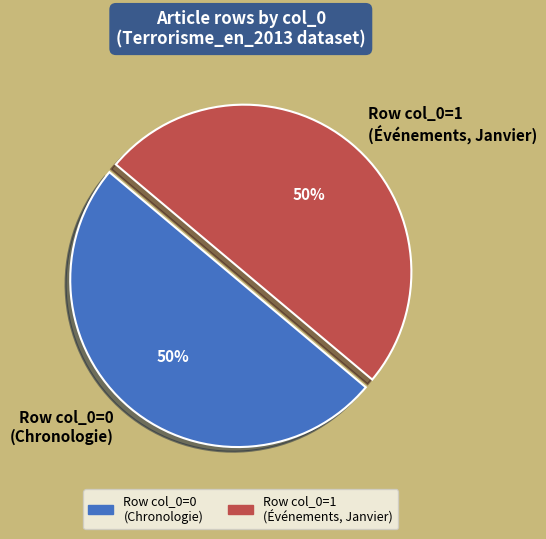

True or false: Row col_0=0 (Chronologie) accounts for 50% of the total.

True